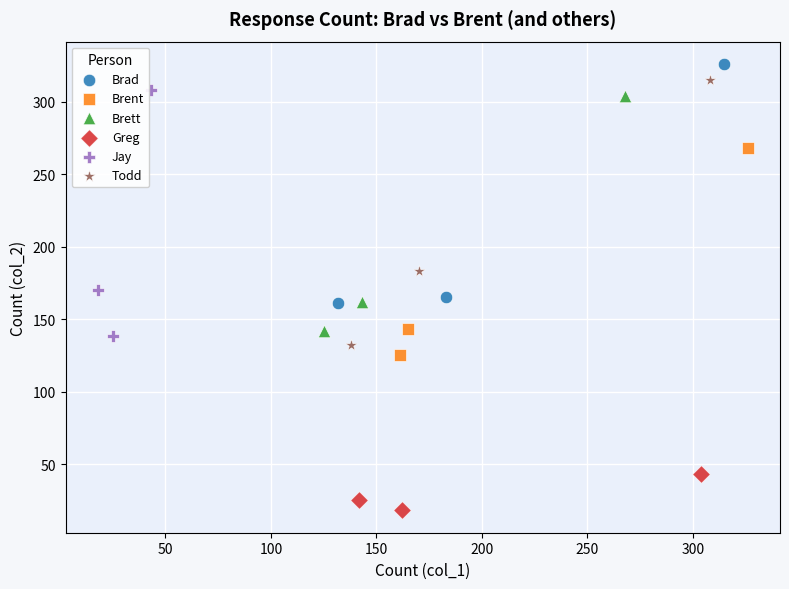

Which series has the largest Y range (max minus min)?

Todd